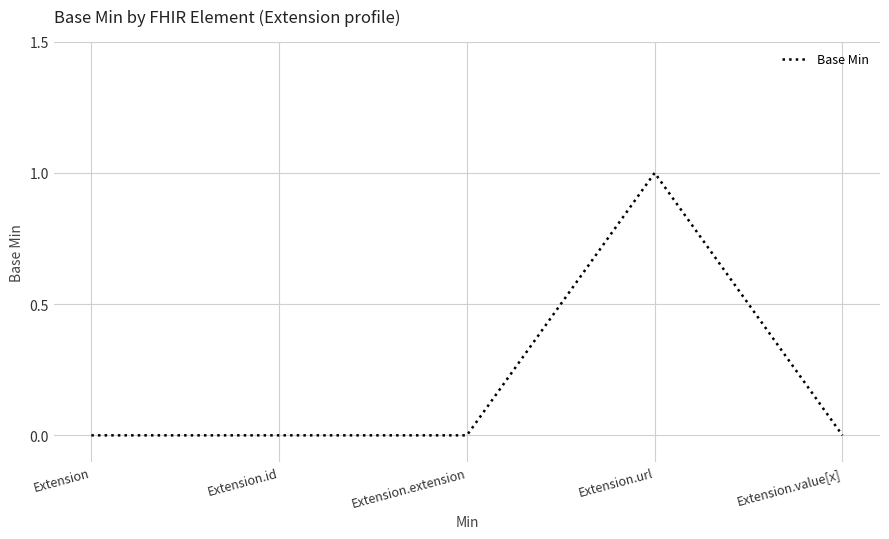

What position from the left is Extension?

1